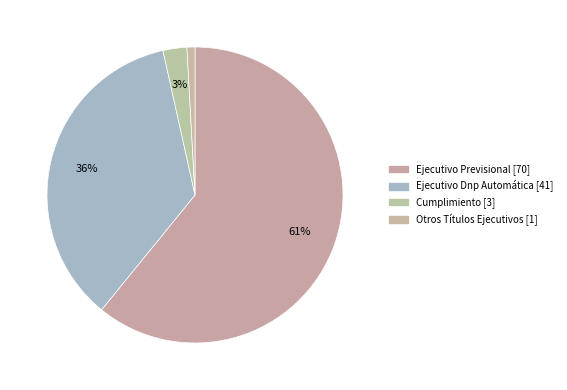

How many slices are in this pie chart?

4